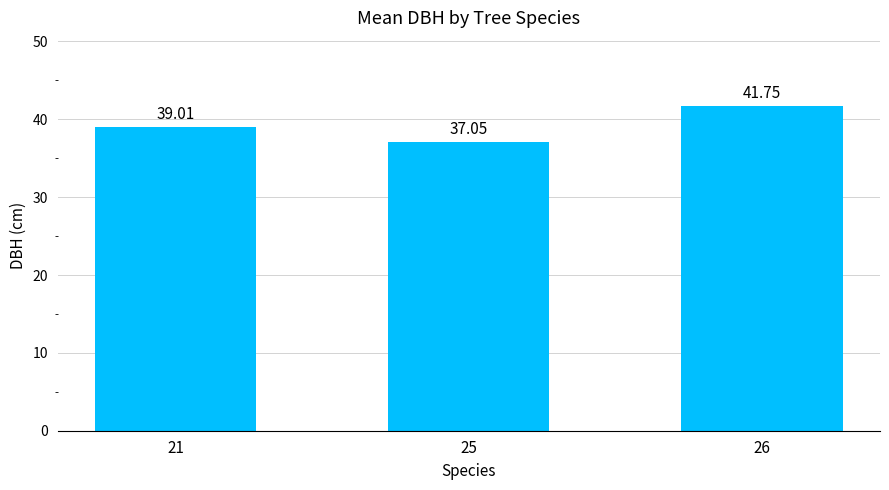

What is the ratio of the value at 26 to the value at 25?

1.1